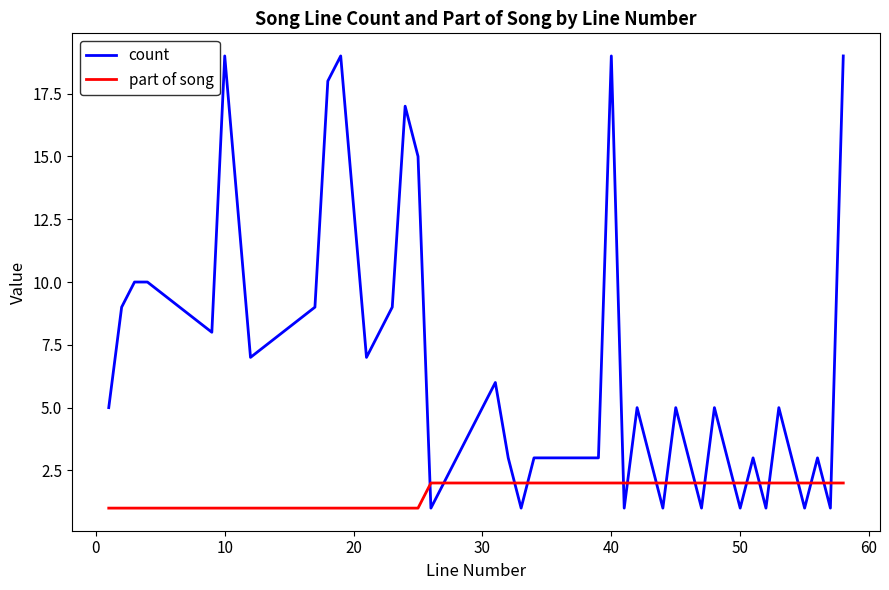

How many categories are shown in the chart?

40